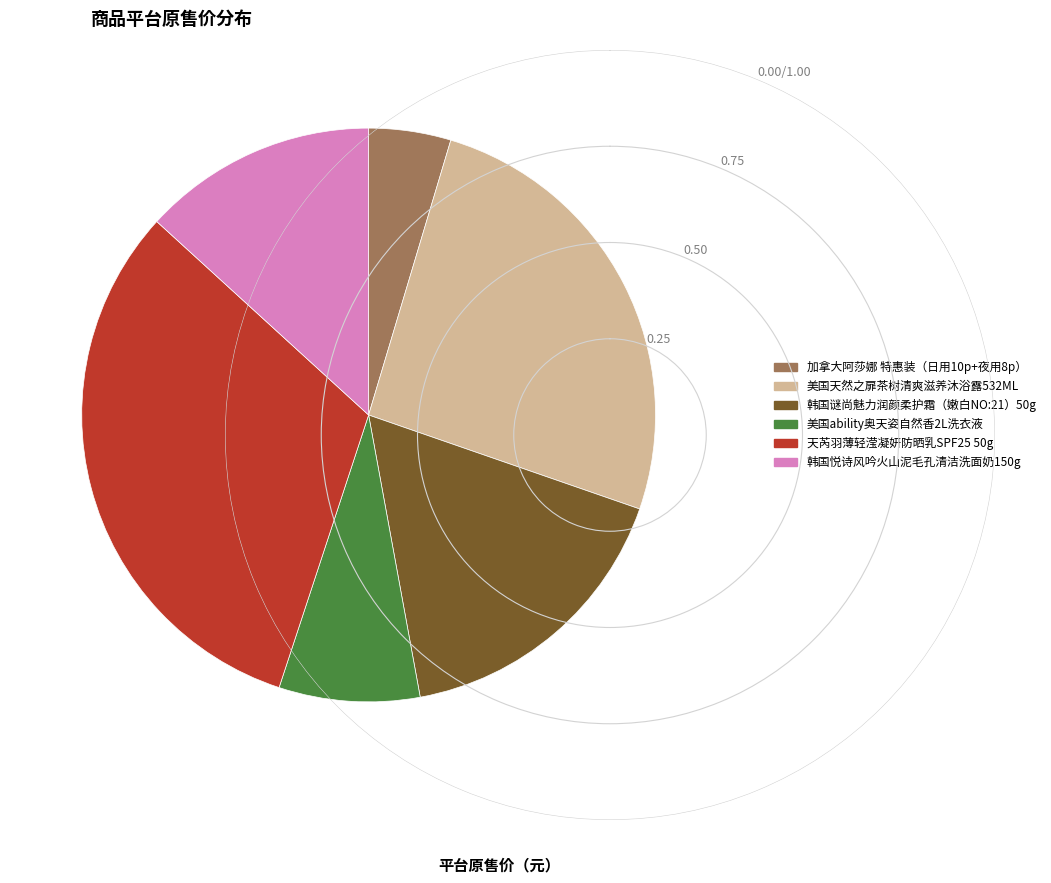

Which category has the biggest portion of the pie?

天芮羽薄轻滢凝妍防晒乳SPF25 50g